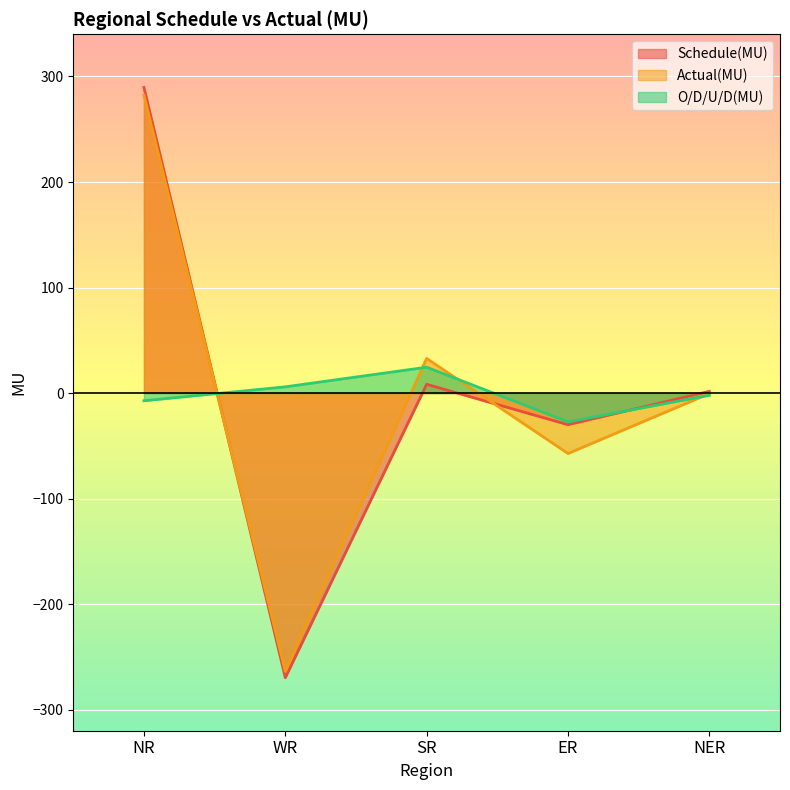

How many categories are shown in the chart?

5